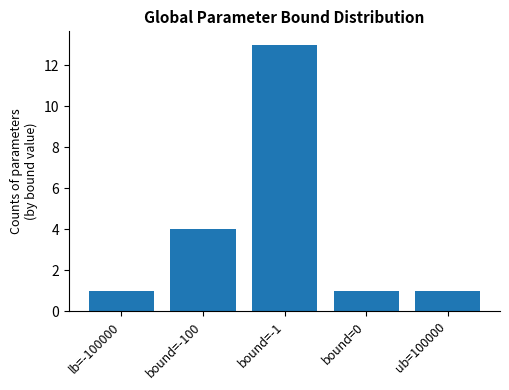

What is the value of the 3rd bar from the left?

13